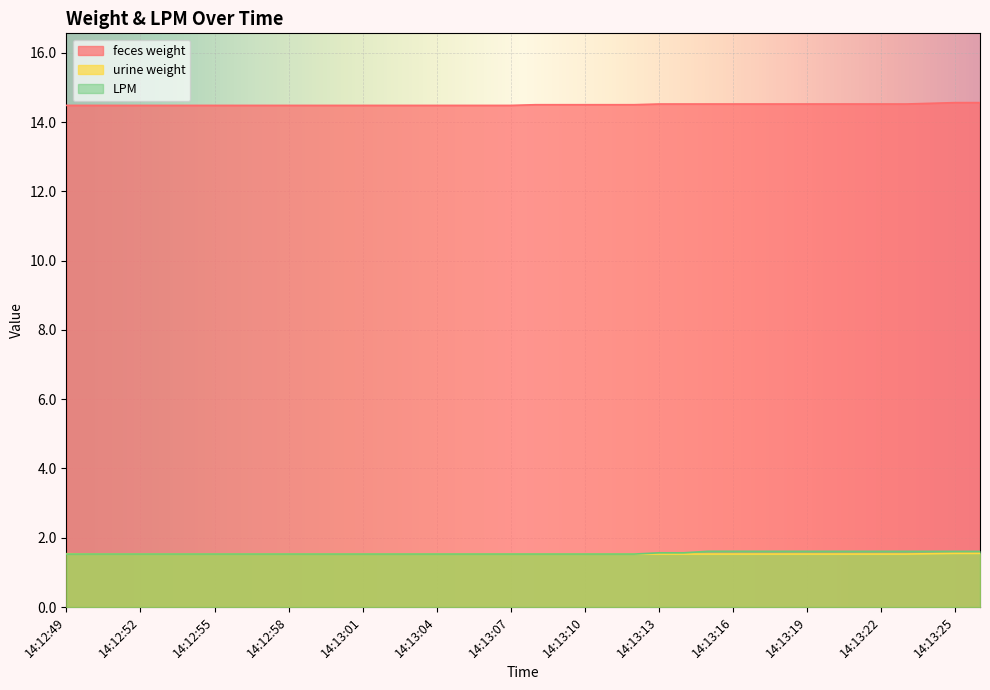

True or false: urine weight has a value of 0.9 at 14:12:59.

False